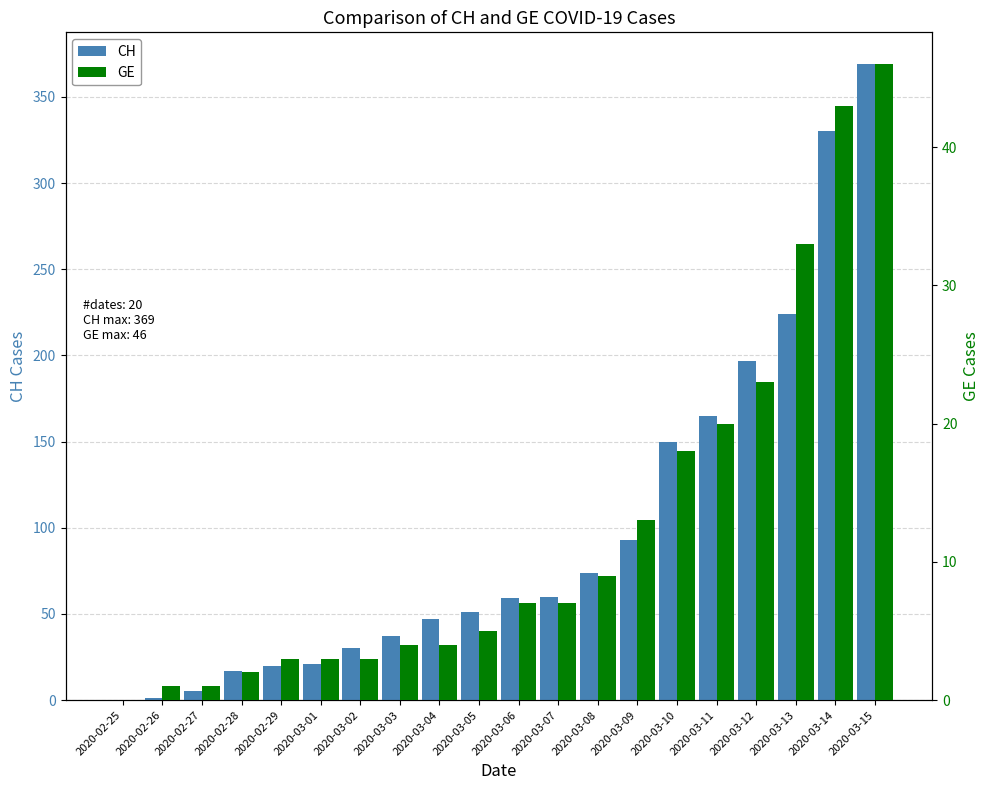

What is the difference between the maximum and minimum values in the GE series?

46